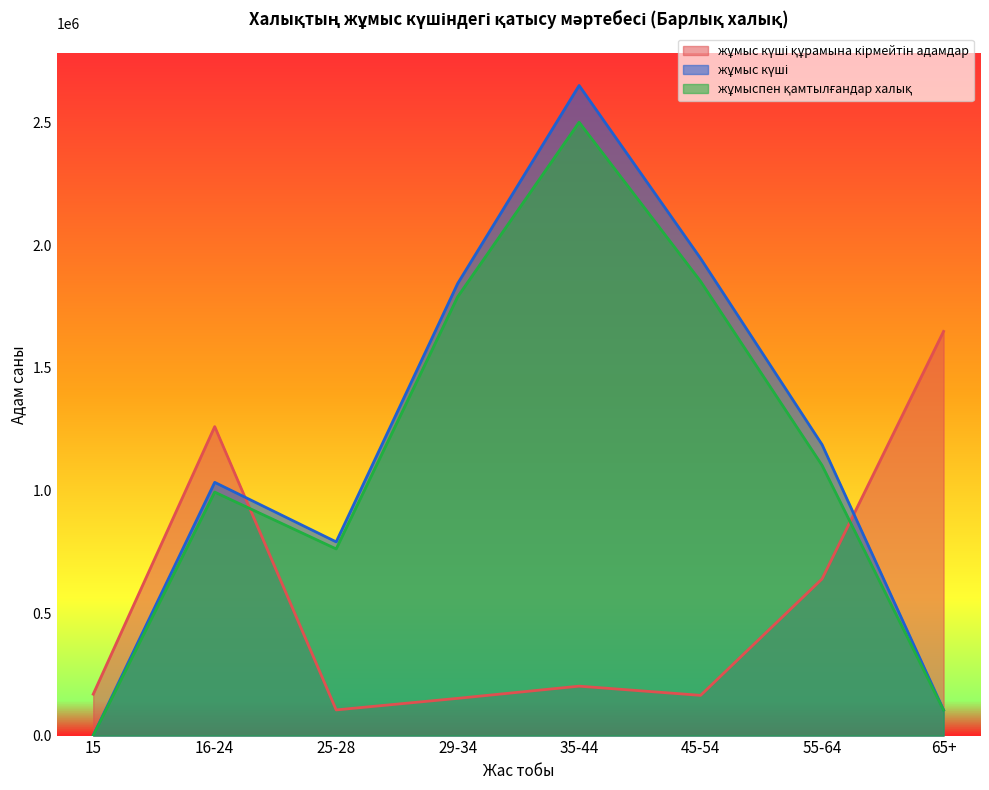

How many distinct data groups are displayed?

3